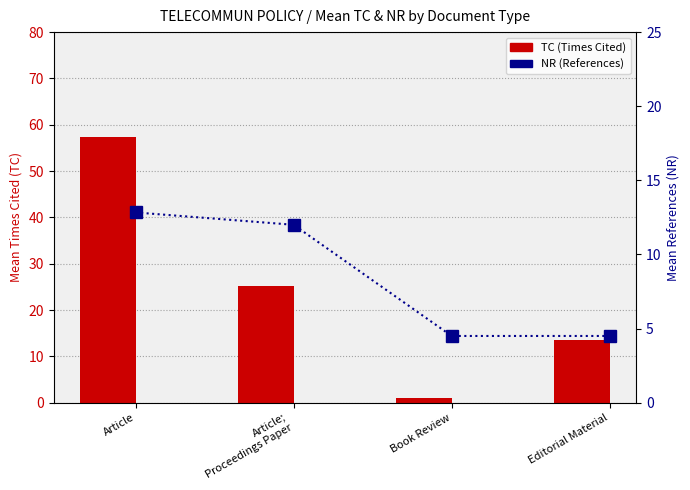

Is the value of NR (References) at Book Review greater than the value of TC (Times Cited) at Article?

No